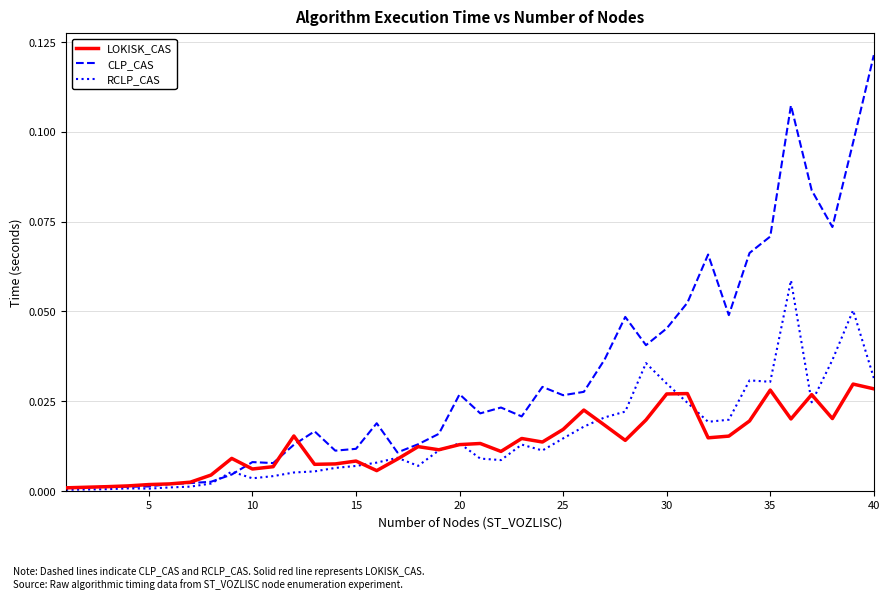

Which series has the largest total across all categories?

CLP_CAS